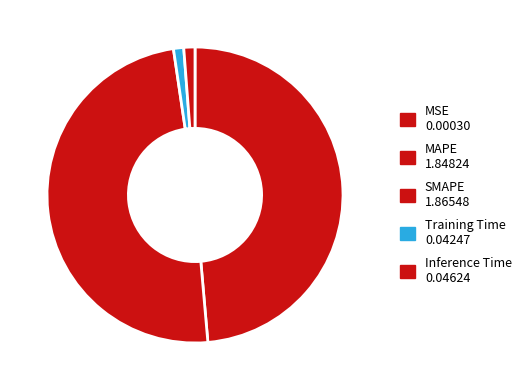

What portion of the pie excludes Training Time?

98.9%